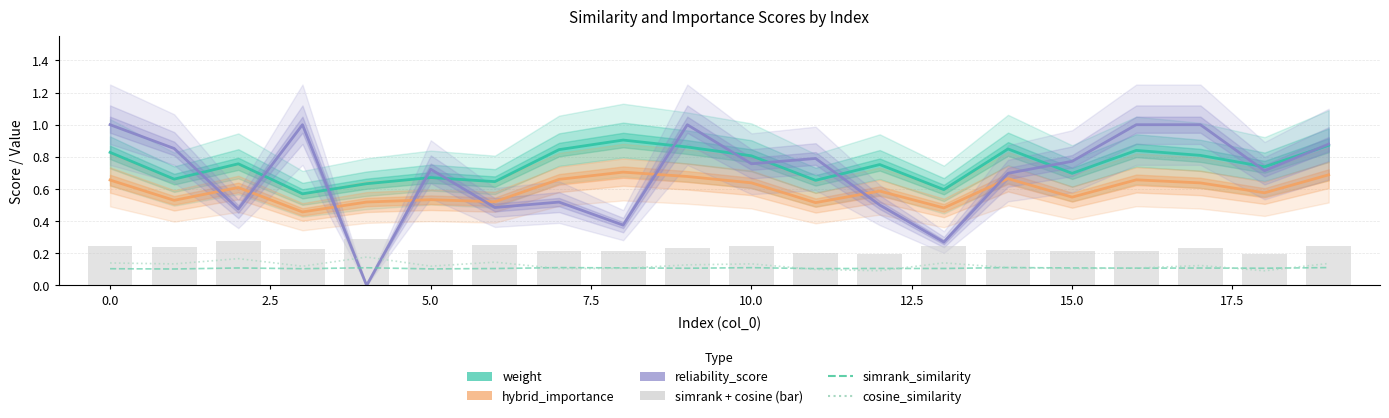

How many categories are shown in the chart?

20